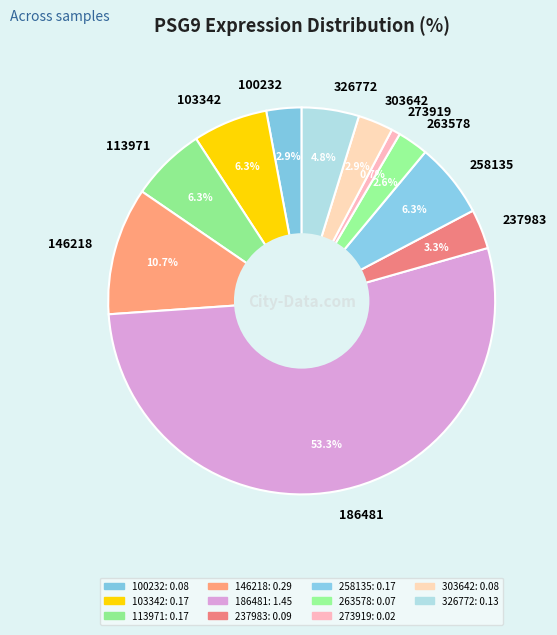

What percentage do 263578 and 113971 together represent?

8.8%